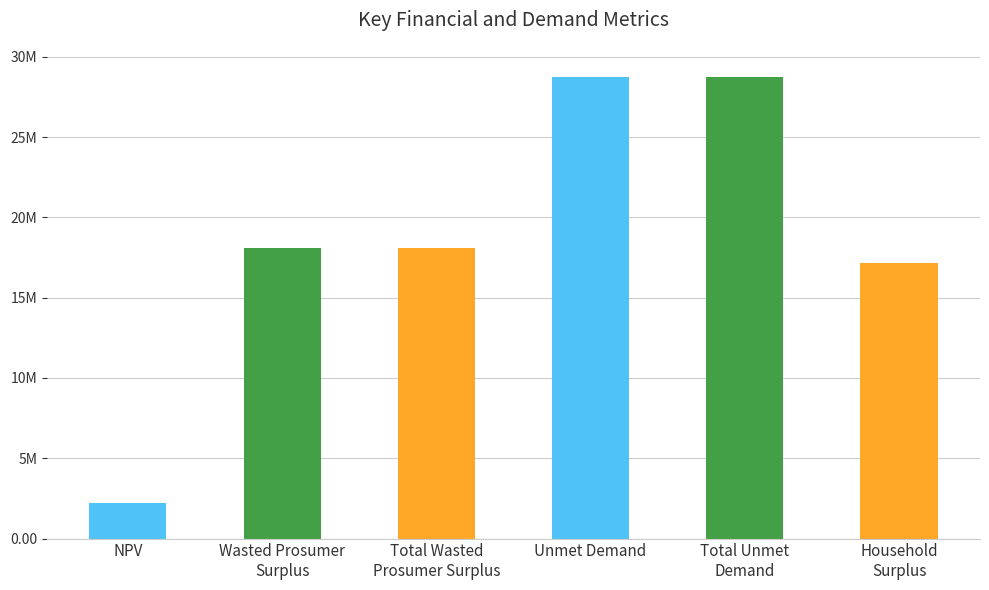

What is the average value?

18850929.8